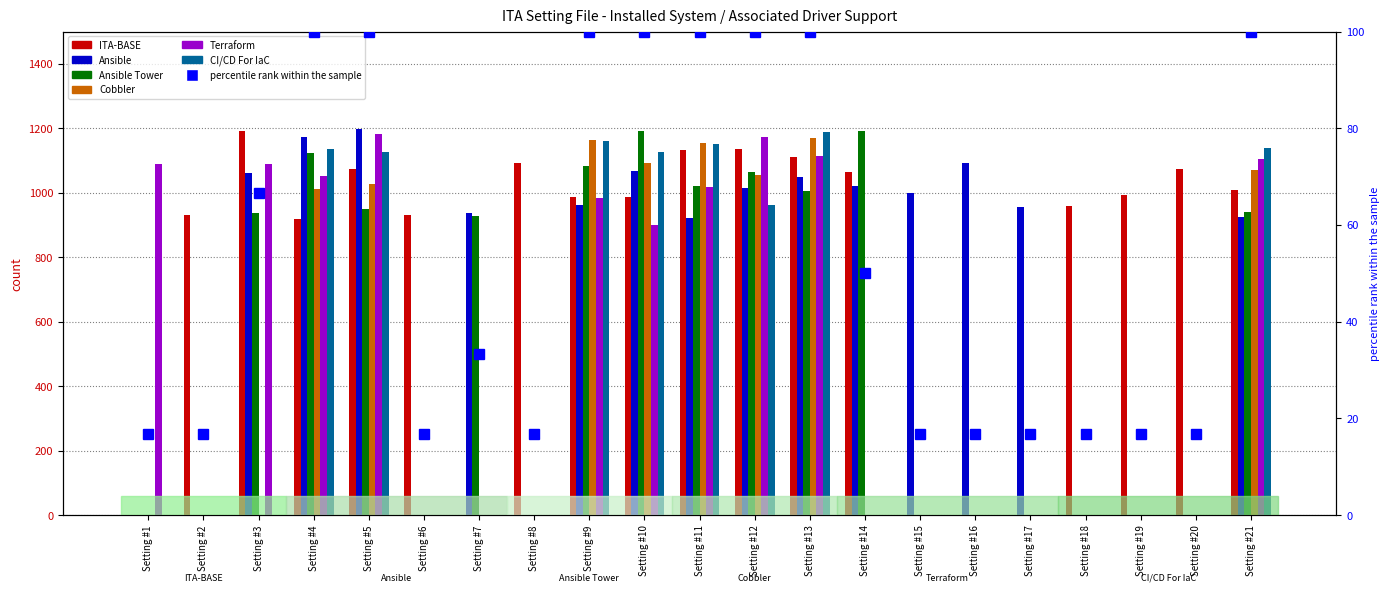

How many data points in Cobbler are above 0?

8